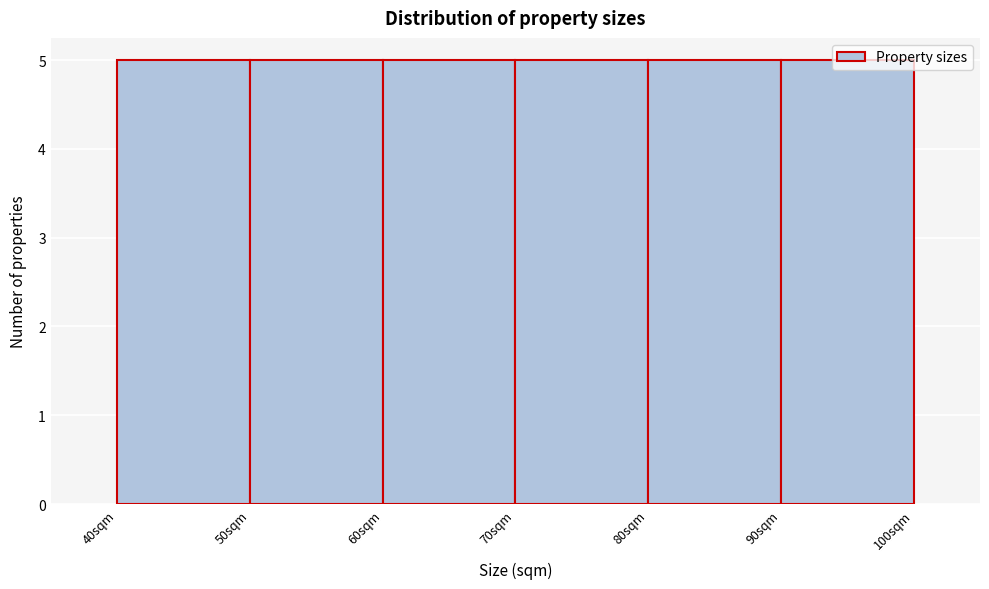

How tall is the bar that spans 60 to 70 on the x-axis? The values are not printed on the chart, so give them approximately, as read against the axis.

5